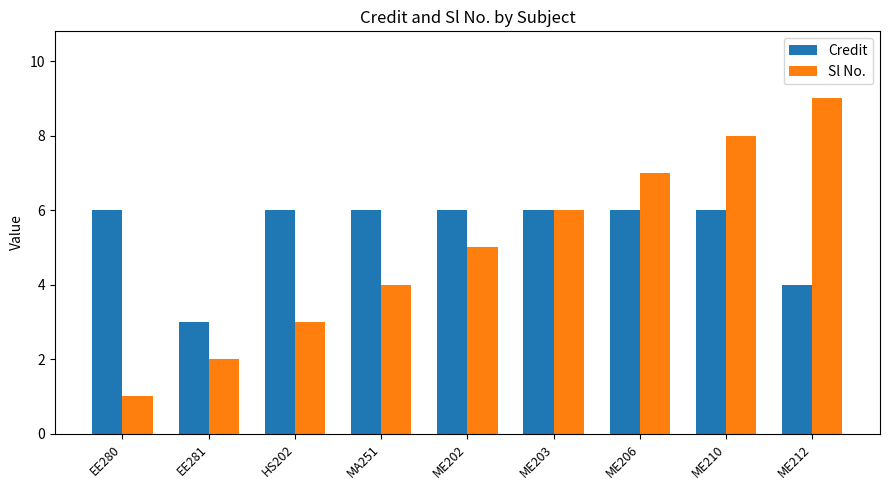

At which category is the sum across all series the highest?

ME210